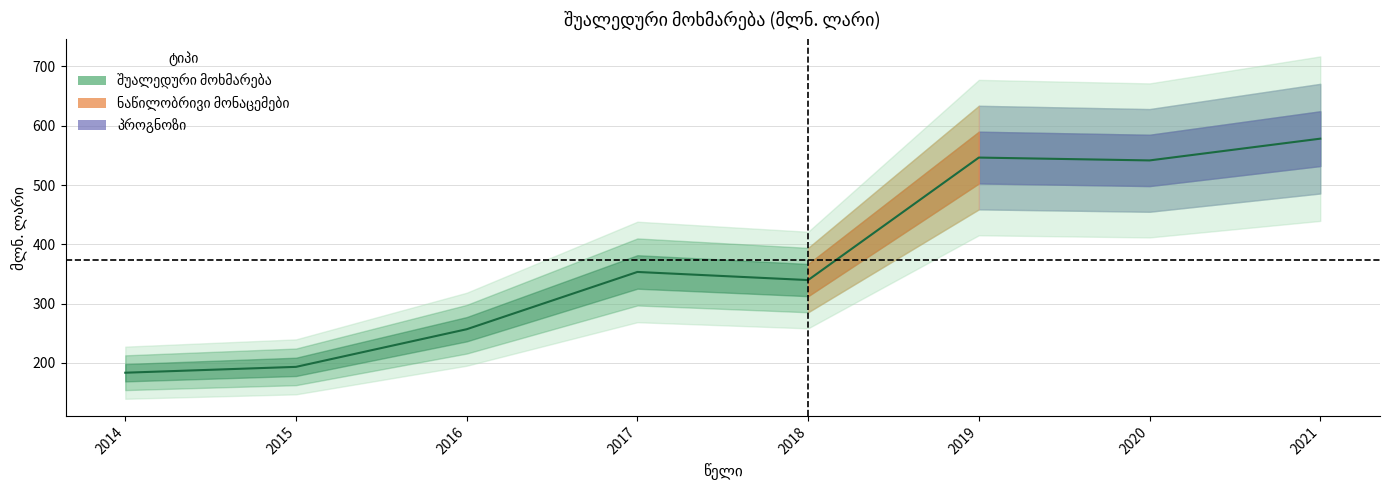

List the labels in order of value, smallest first.

2014, 2015, 2016, 2018, 2017, 2020, 2019, 2021